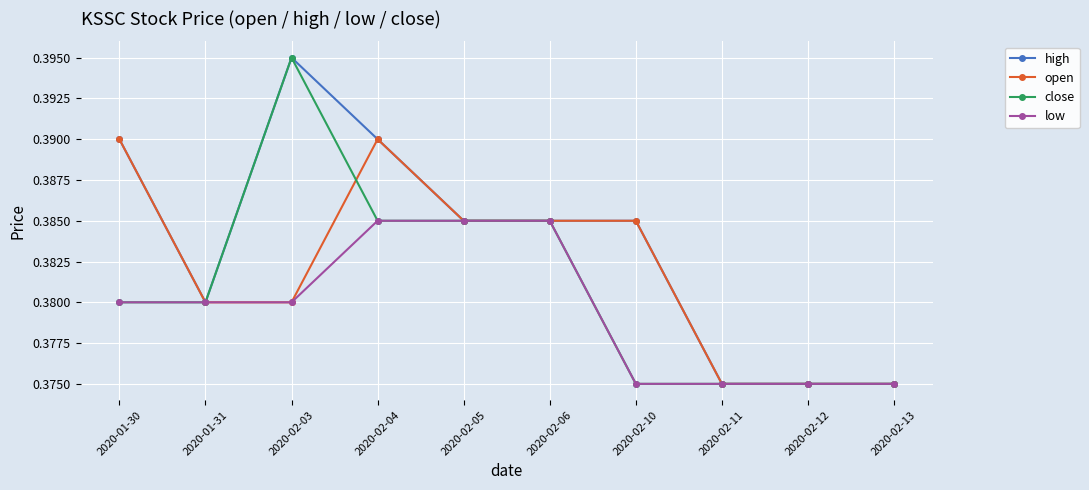

What is the label of the 1st point from the right?

2020-02-13